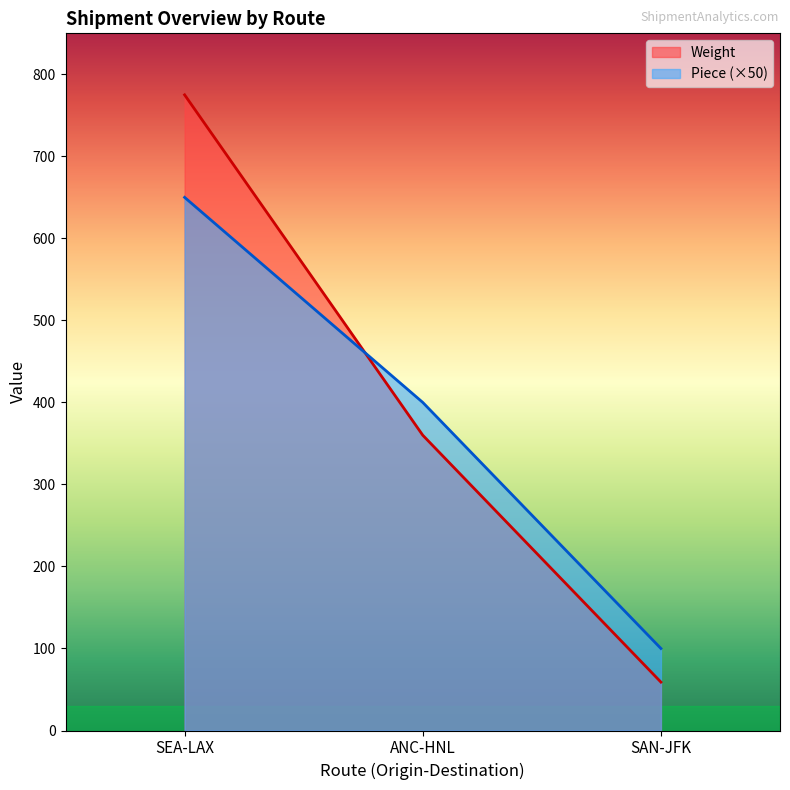

Which category has the highest value across all series?

SEA-LAX